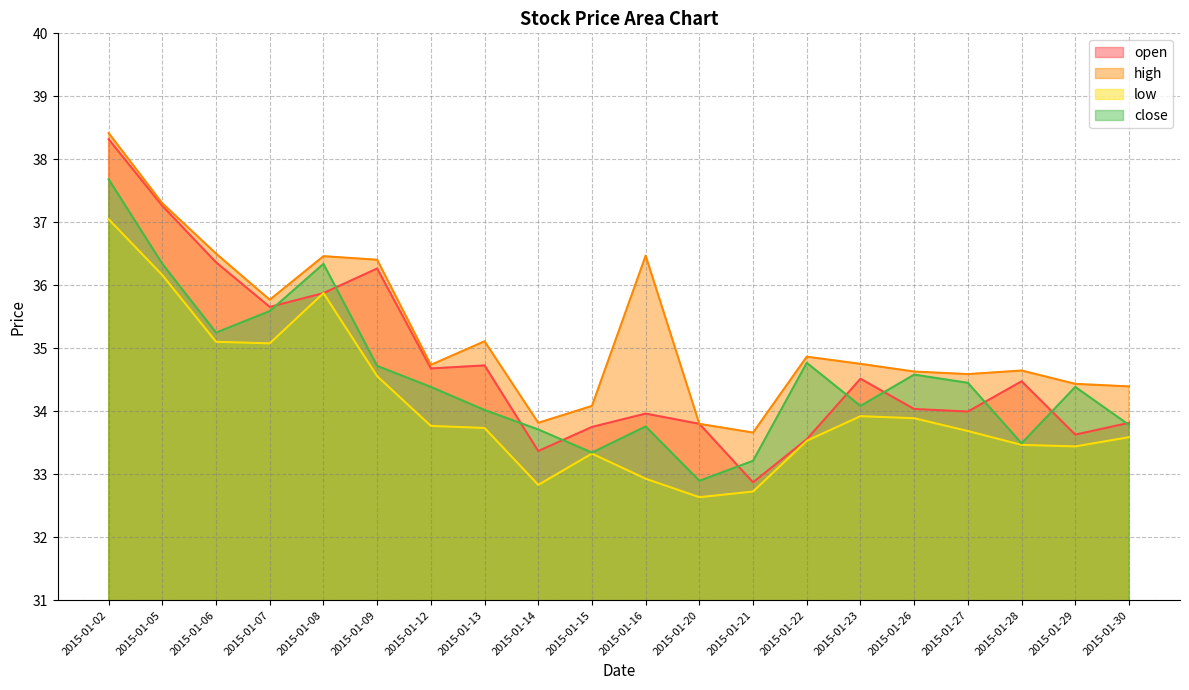

What is the sum of the low values at 2015-01-21 and 2015-01-16?

65.7